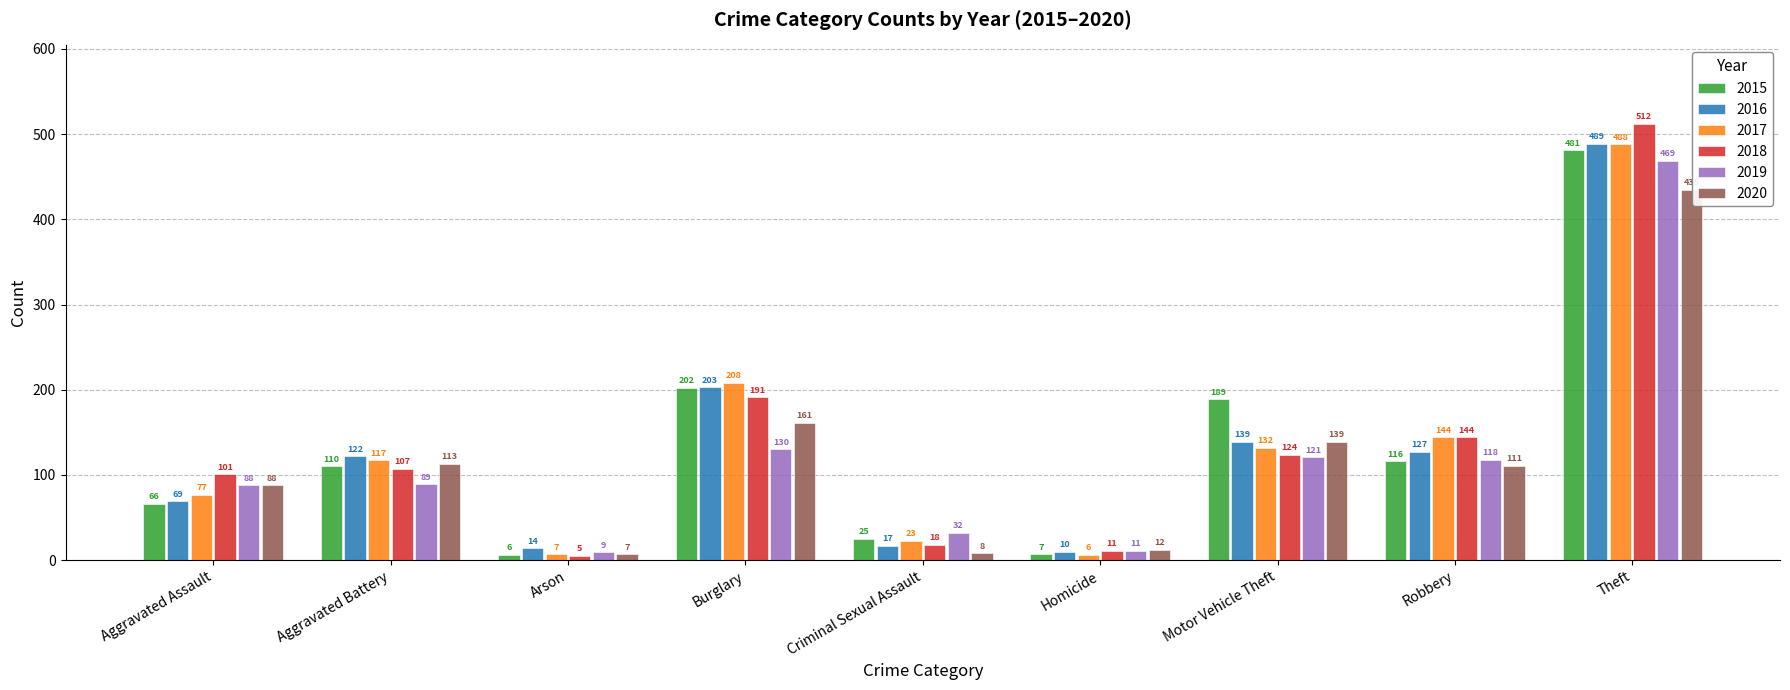

What is the value of the 2016 bar at the 7th from the left?

139